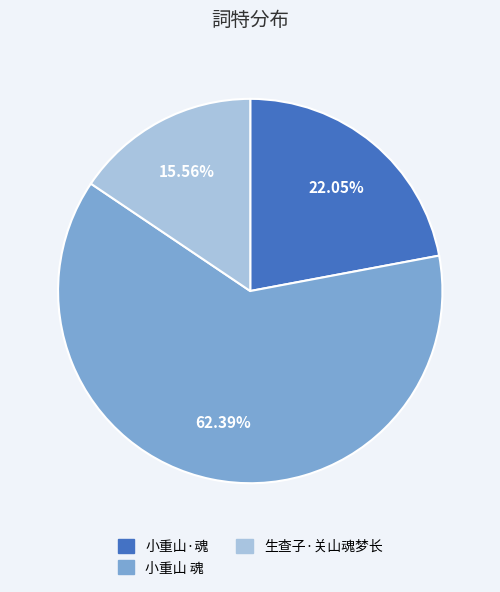

Which category has the smallest portion of the pie?

生查子·关山魂梦长